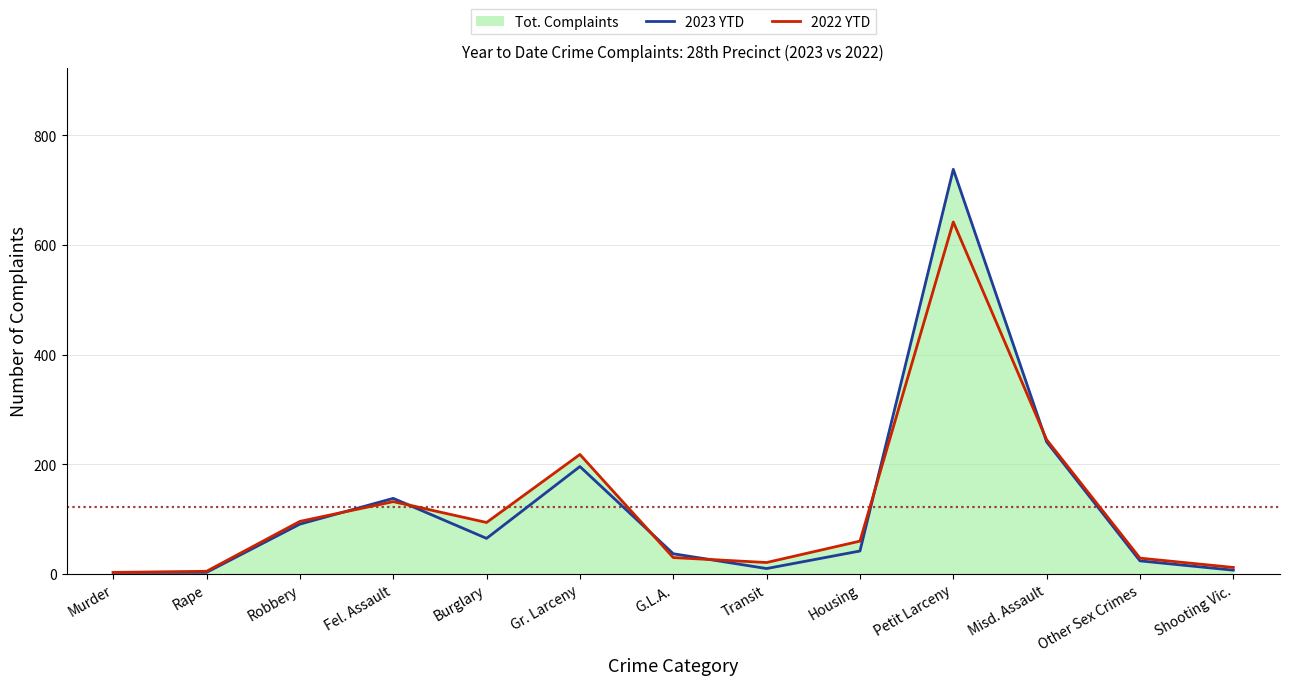

Where is the first local maximum for 2023 YTD?

Fel. Assault